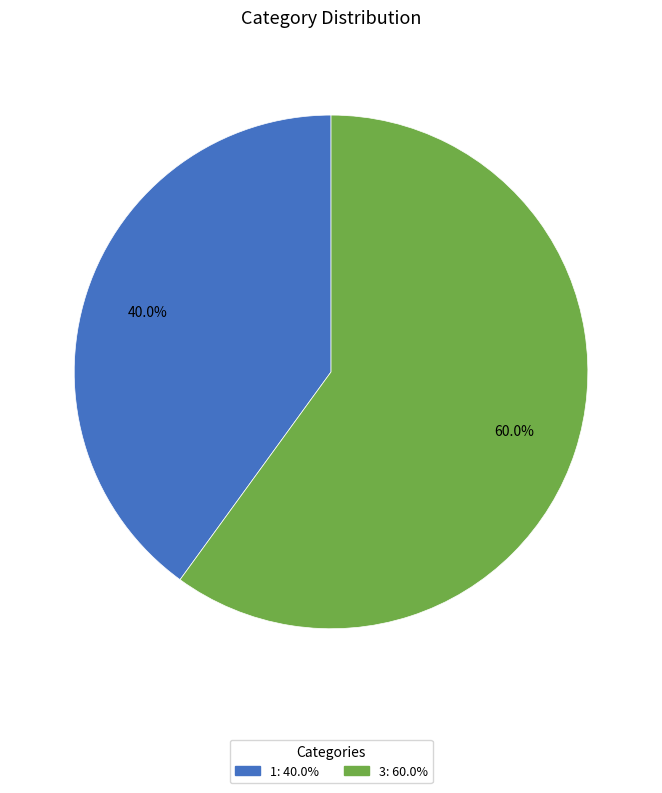

Rank the categories by value from lowest to highest.

1: 40.0%, 3: 60.0%